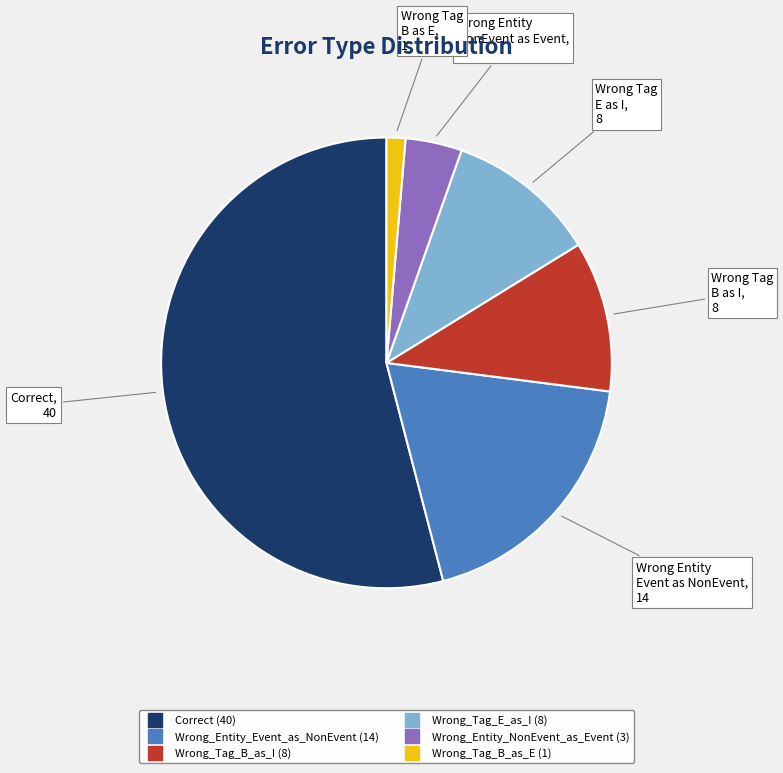

True or false: Wrong_Entity_Event_as_NonEvent accounts for 27% of the total.

False